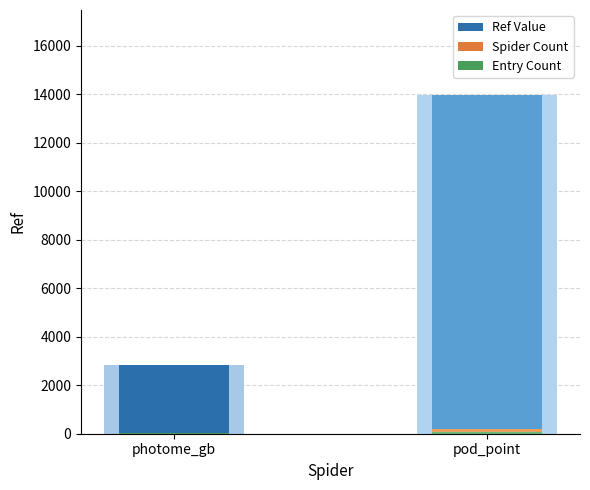

At pod_point, list the series in order from largest to smallest.

Ref Value, Spider Count, Entry Count